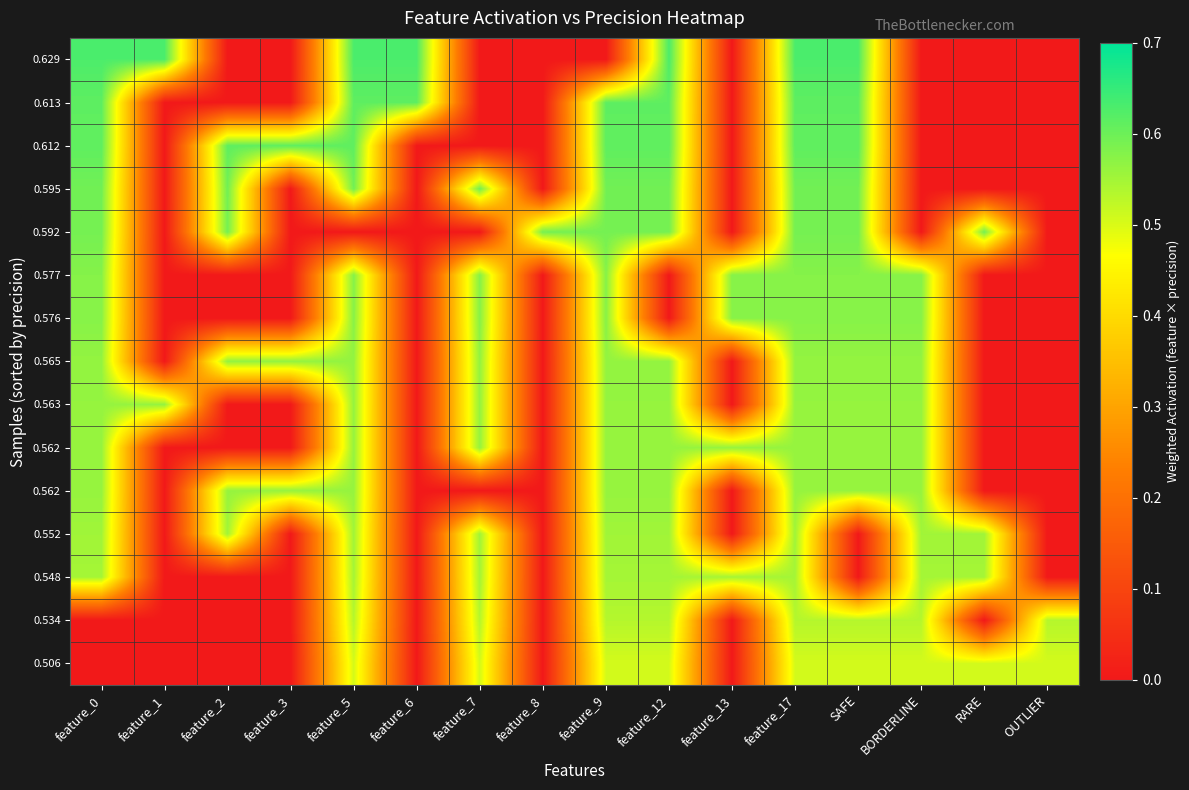

Between RARE and feature_1, which is larger?

feature_1